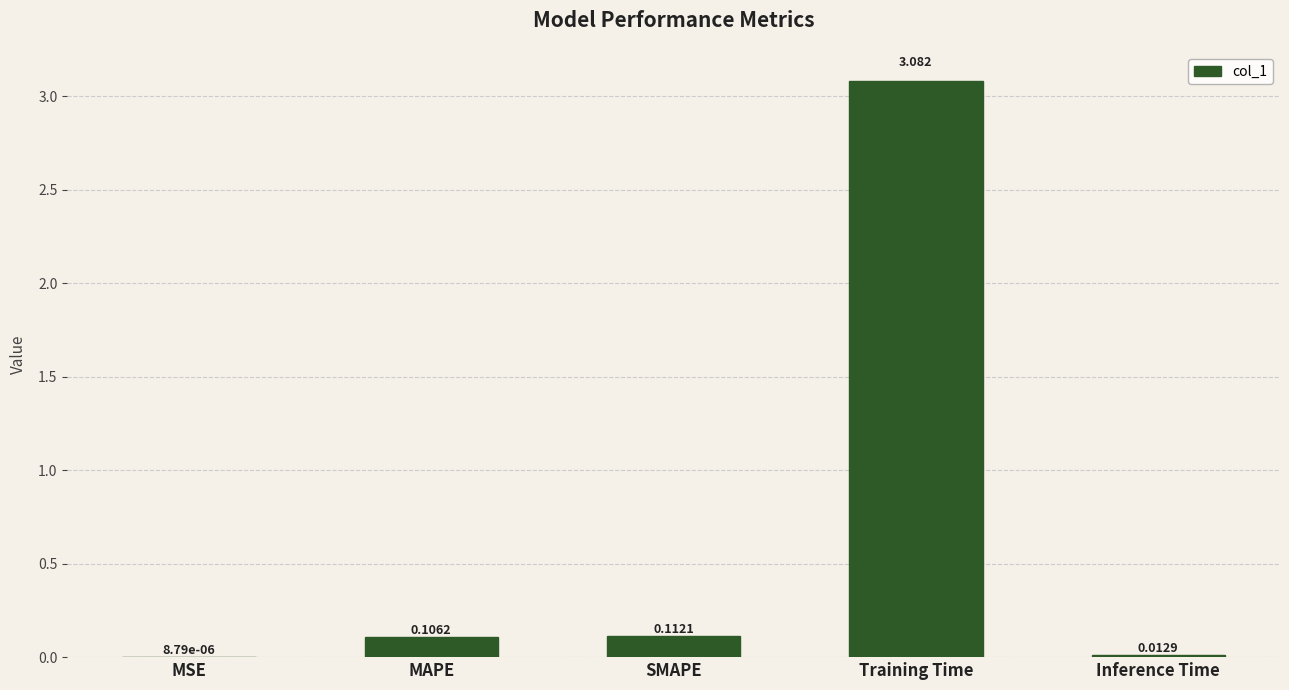

Are the bars horizontal?

No